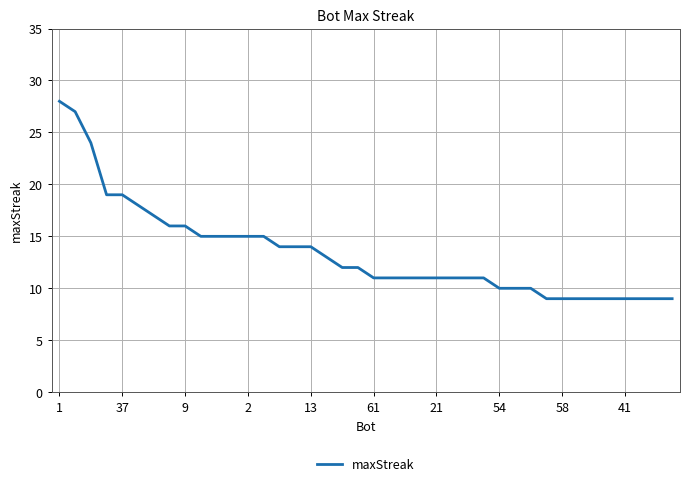

What is the minimum value shown in the chart?

9